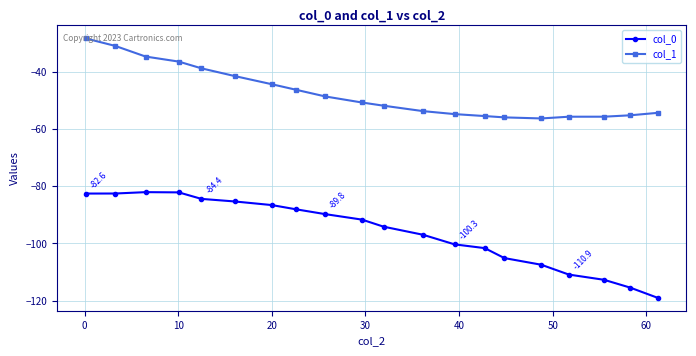

What are all the series names shown in the legend?

col_0, col_1